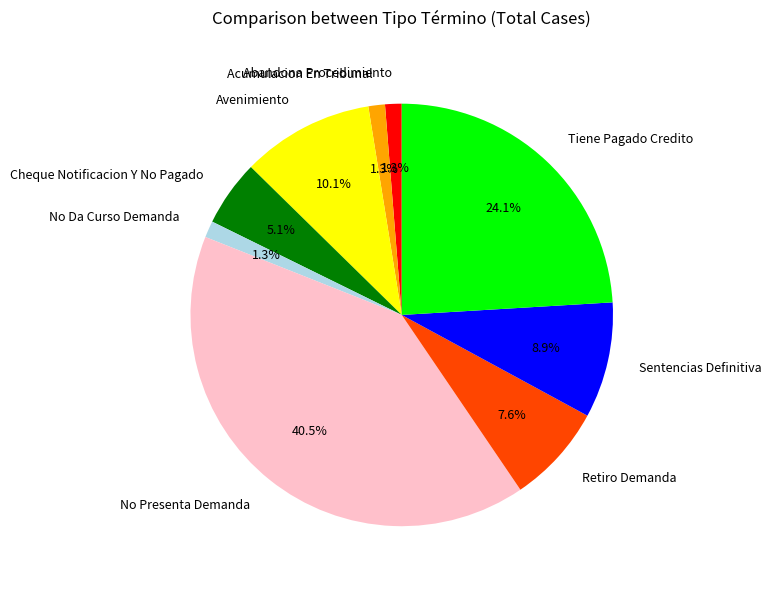

Which category has the biggest portion of the pie?

No Presenta Demanda